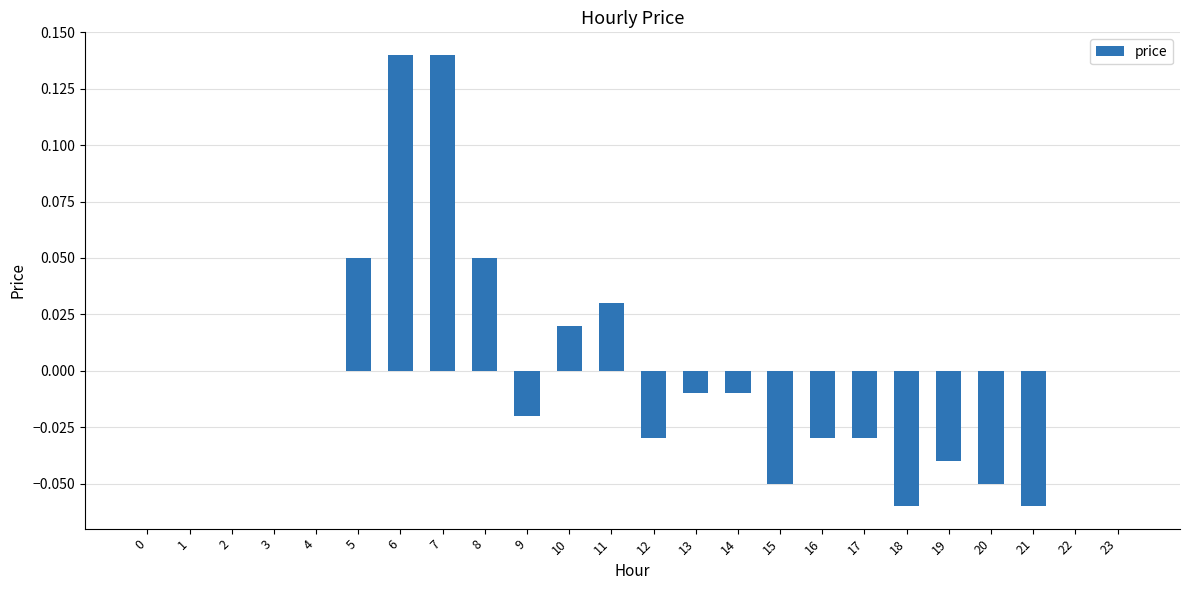

How many distinct data groups are displayed?

1